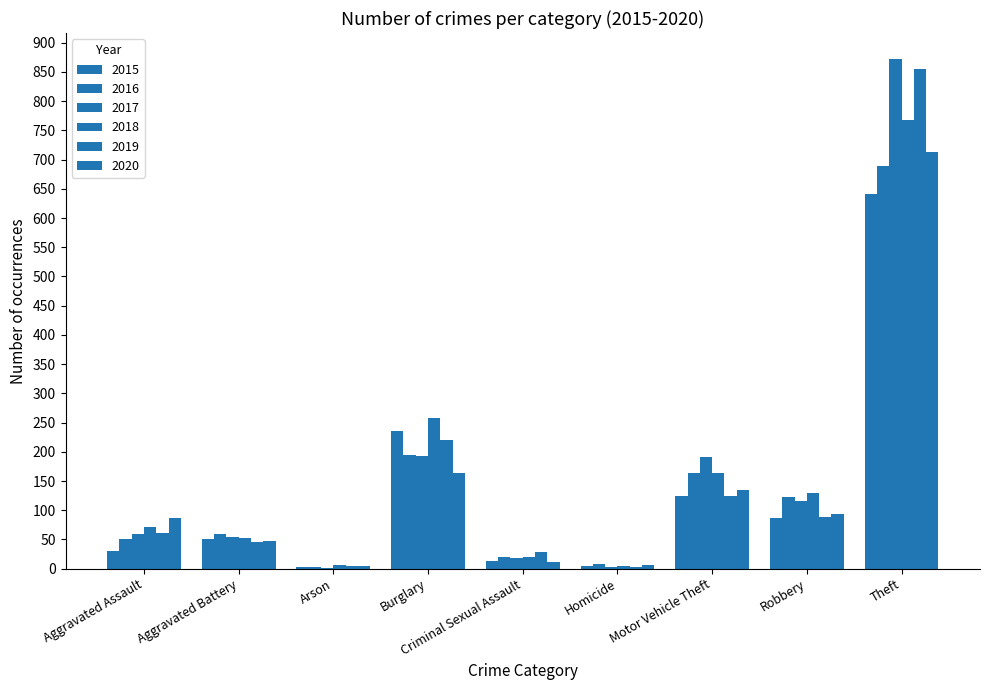

Between Aggravated Assault and Theft, which series saw the biggest shift?

2017